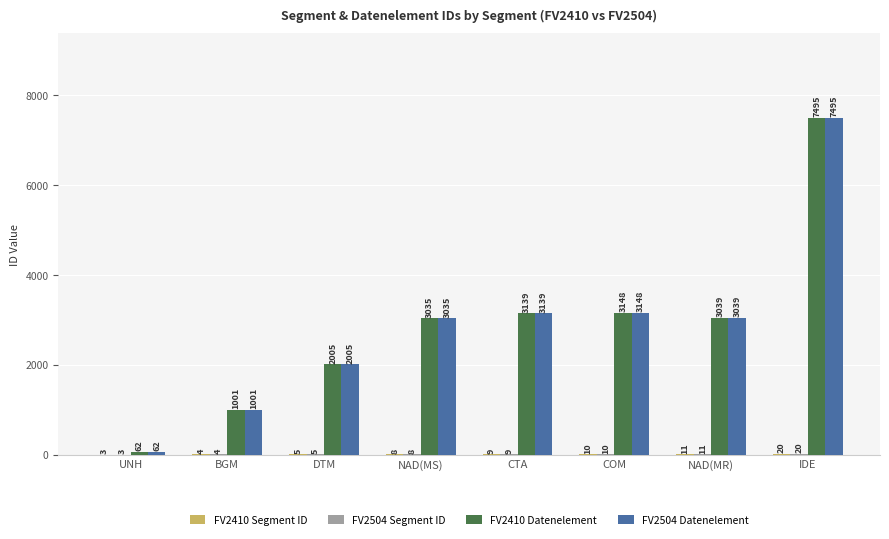

What is the highest value of the FV2410 Datenelement series?

7495